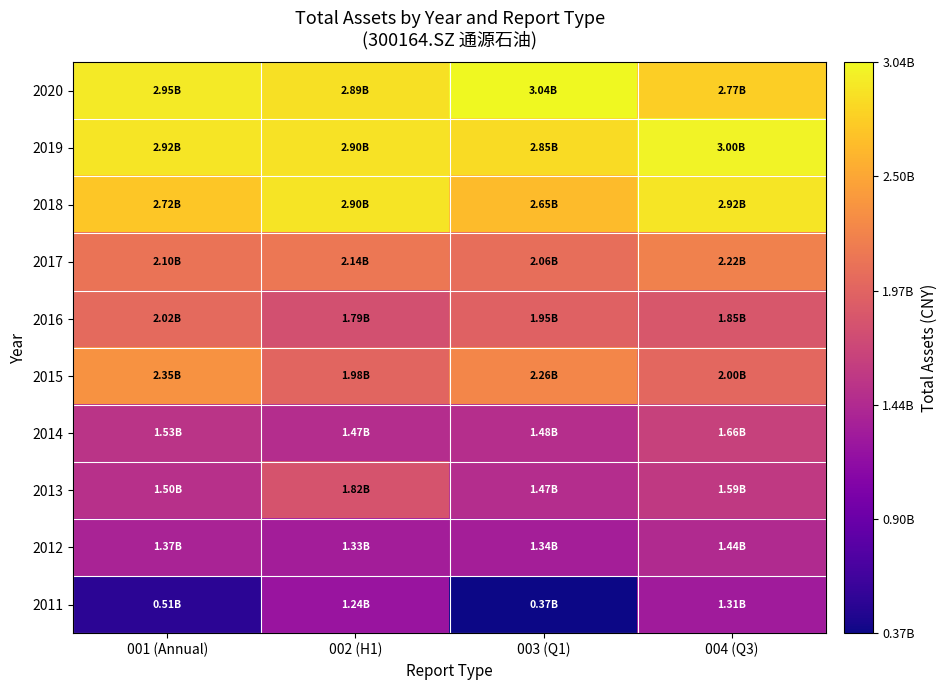

At how many categories does at least one series exceed 903335784?

4